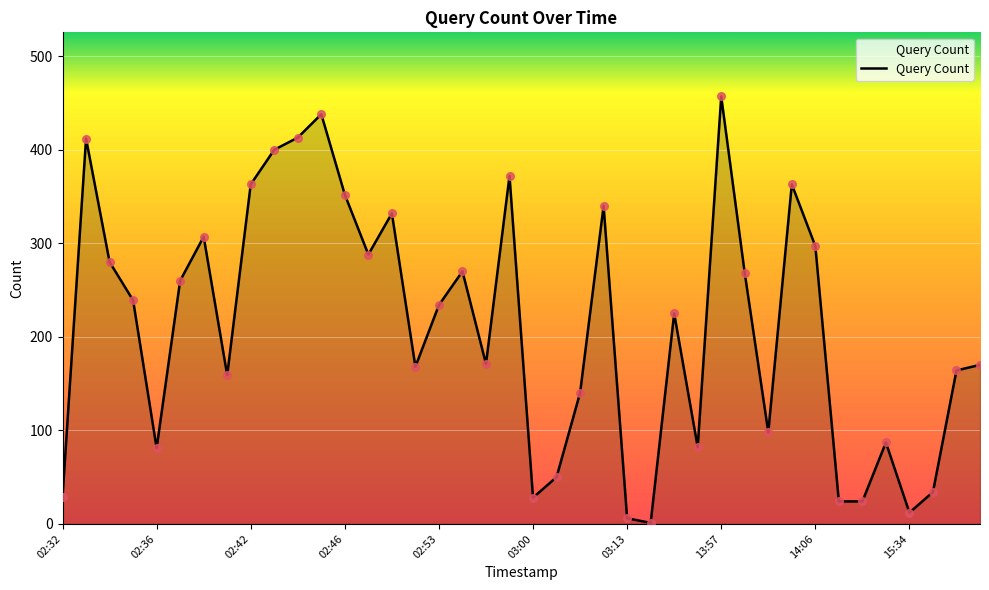

What is the maximum value shown in the chart?

457